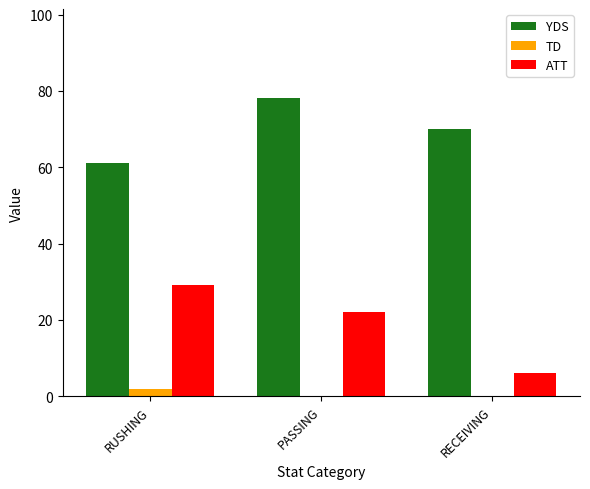

What is the sum of the YDS values at RECEIVING and RUSHING?

131